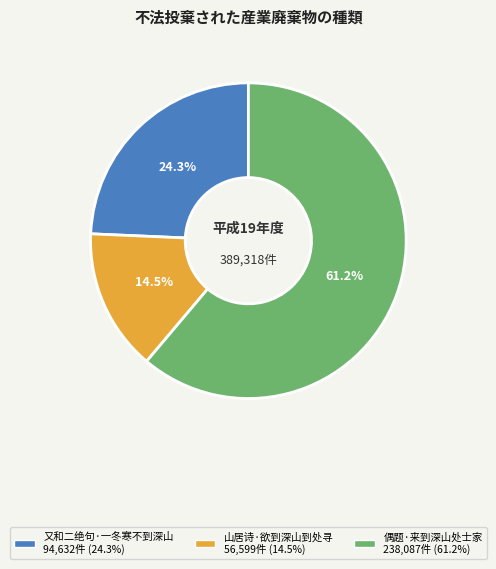

Does 山居诗·欲到深山到处寻 account for over 50% of the chart?

No